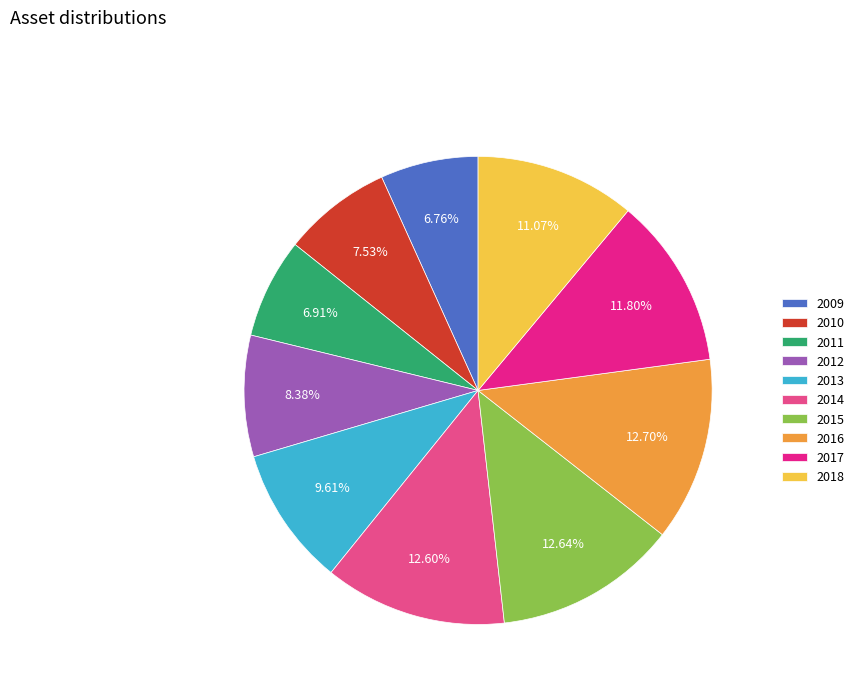

True or false: 2014 accounts for 7% of the total.

False